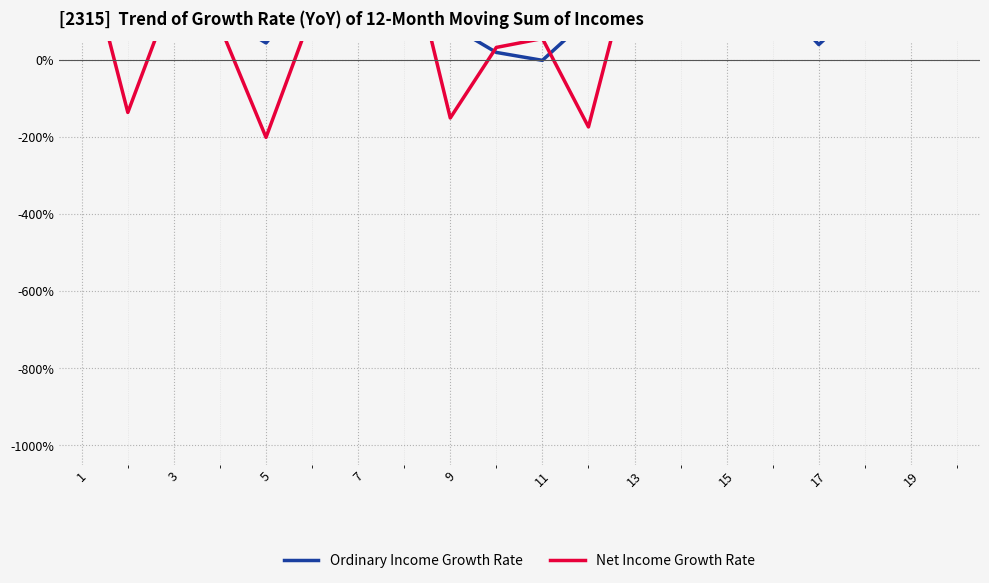

In Net Income Growth Rate, how many points are lower than both neighbors (excluding endpoints)?

7